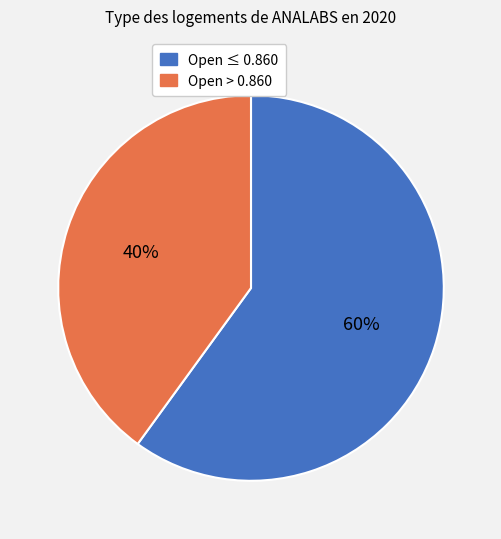

Approximately how many times larger is the value at Open ≤ 0.860 compared to Open > 0.860?

1.5